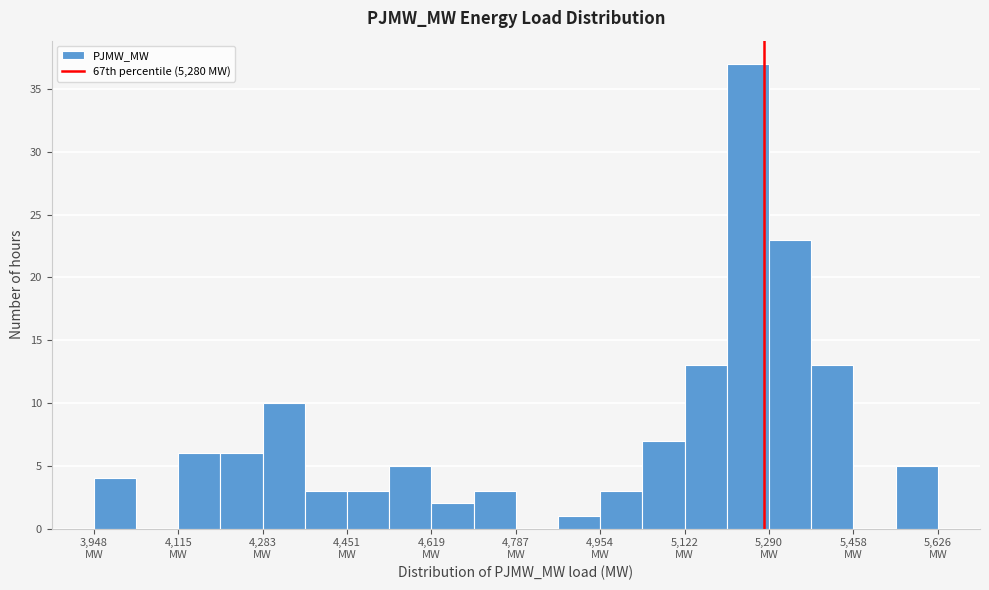

How tall is the bar that spans 5120 to 5200 on the x-axis? Neither the bar edges nor the heights are printed on the chart, so give them approximately, as read against the axes.

13